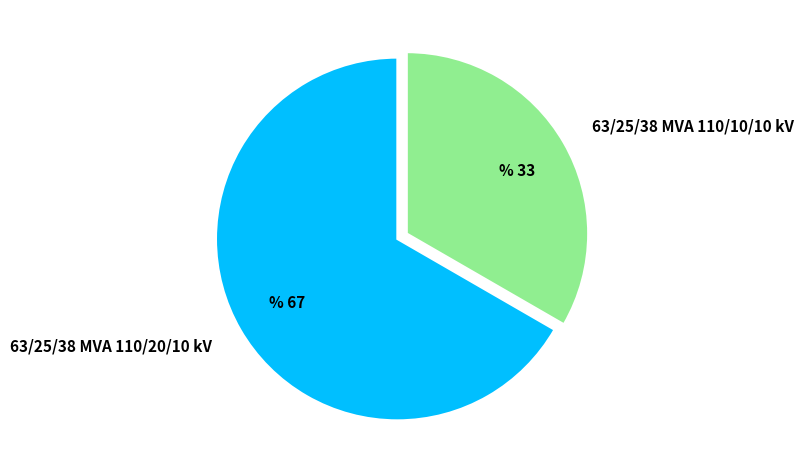

How many slices are in this pie chart?

2